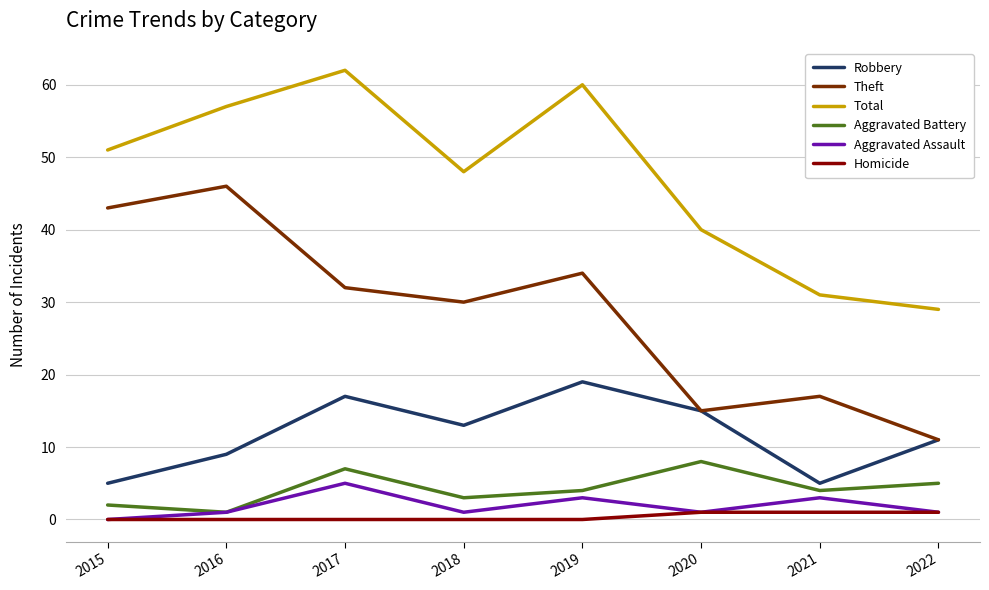

What are all the series names shown in the legend?

Robbery, Theft, Total, Aggravated Battery, Aggravated Assault, Homicide